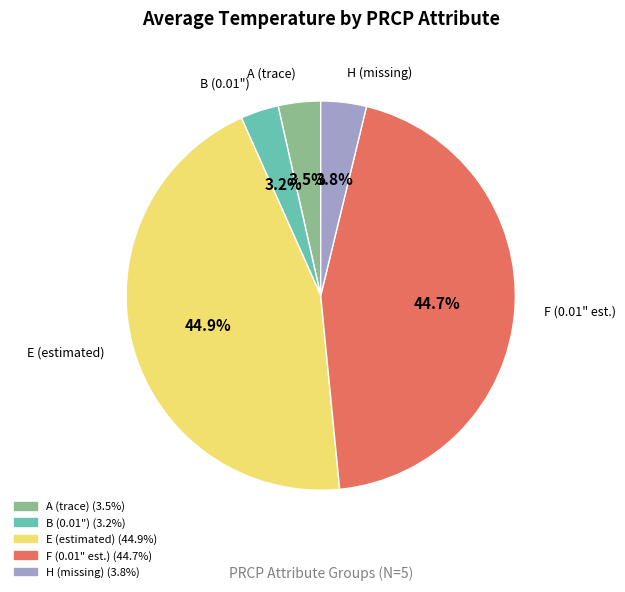

How many segments does this pie chart have?

5